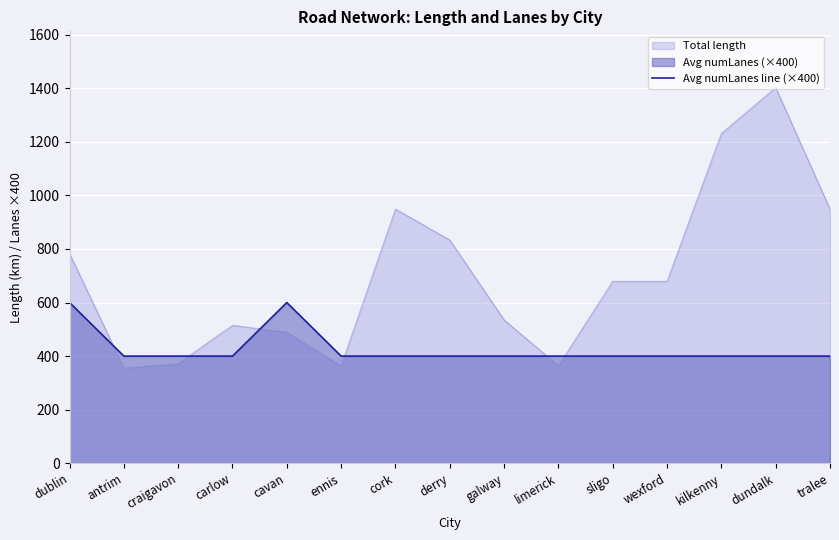

What is the value of the 5th point from the left?

600